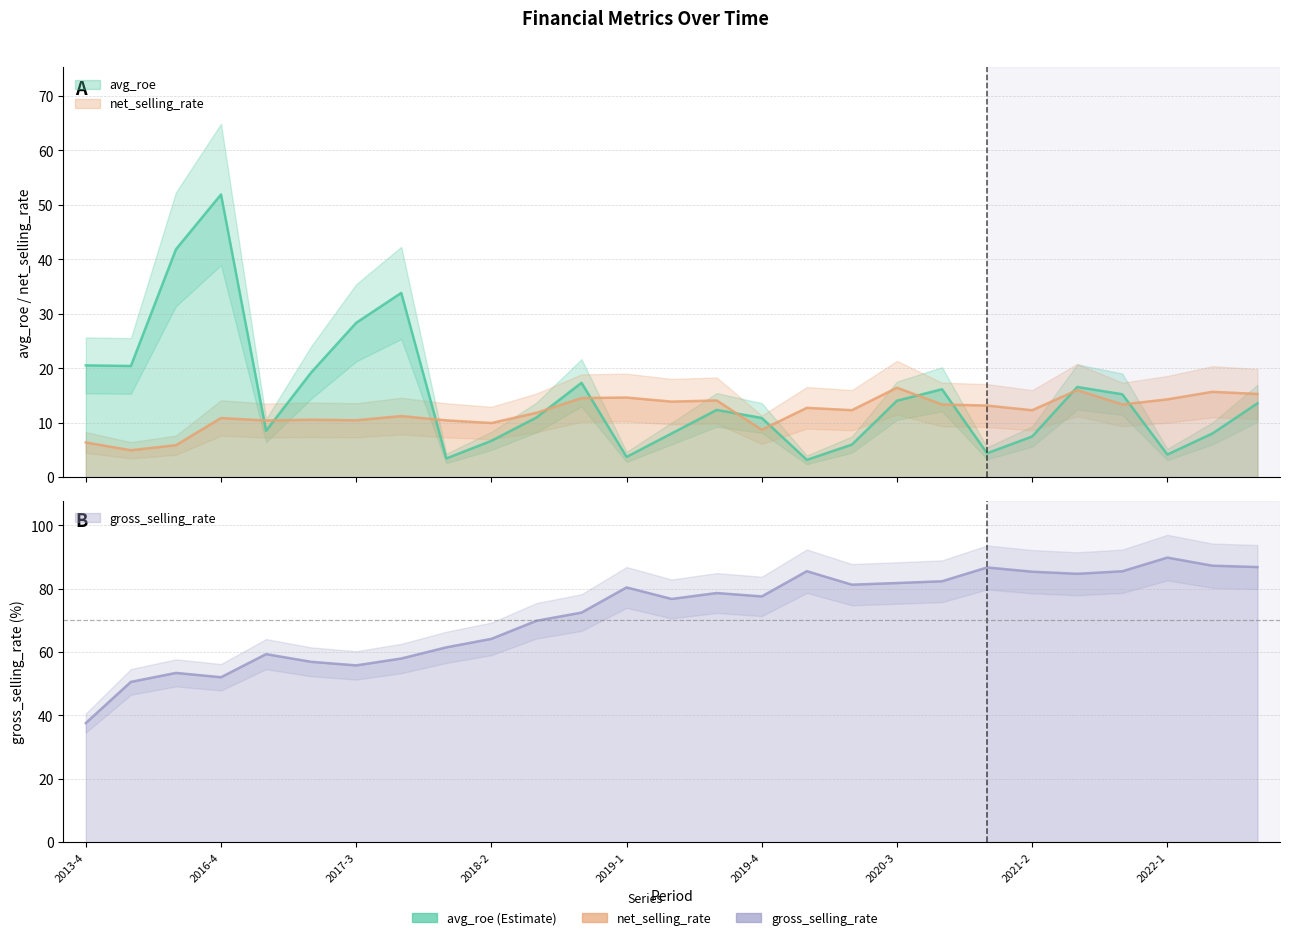

Which series has the largest range (max minus min)?

gross_selling_rate